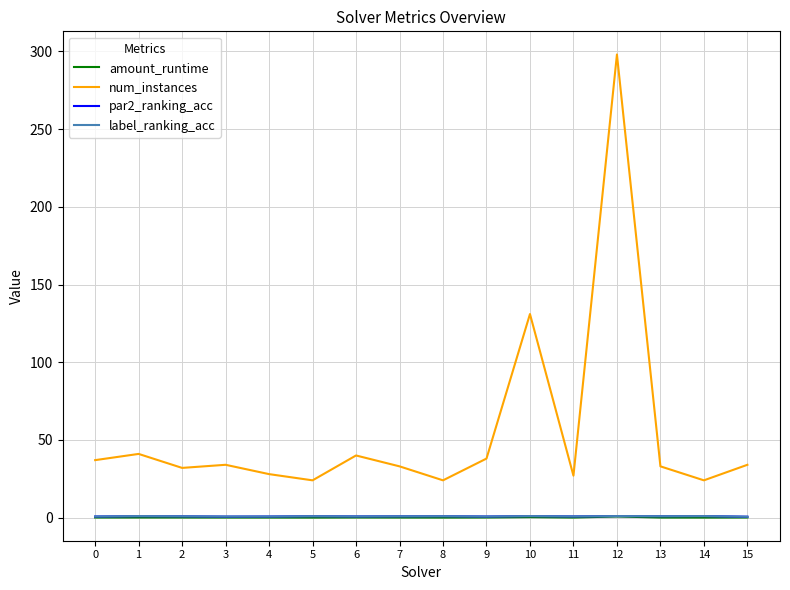

What is the minimum value for num_instances?

24.0